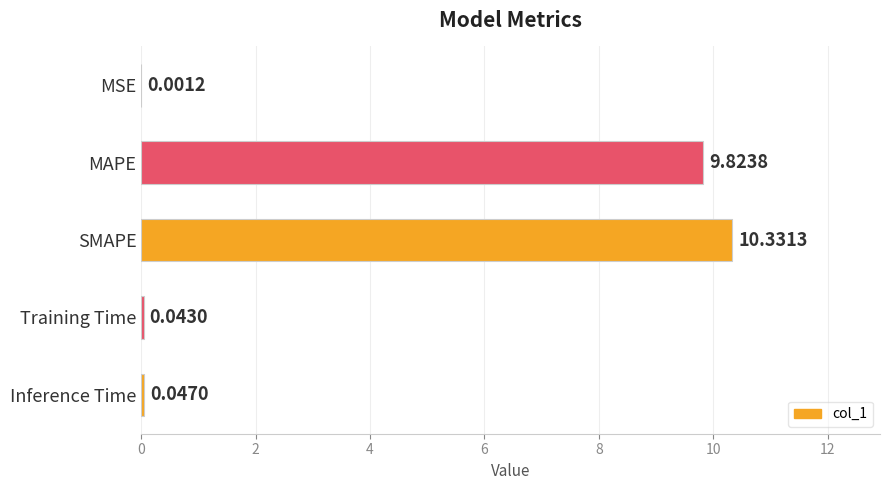

What is the sum of all values?

20.2